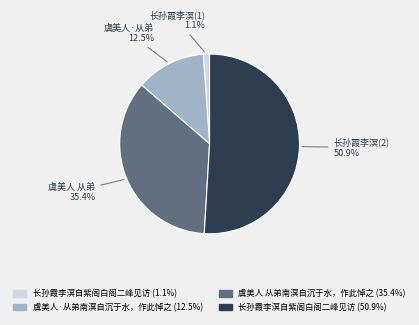

Is there a majority slice in this chart?

Yes